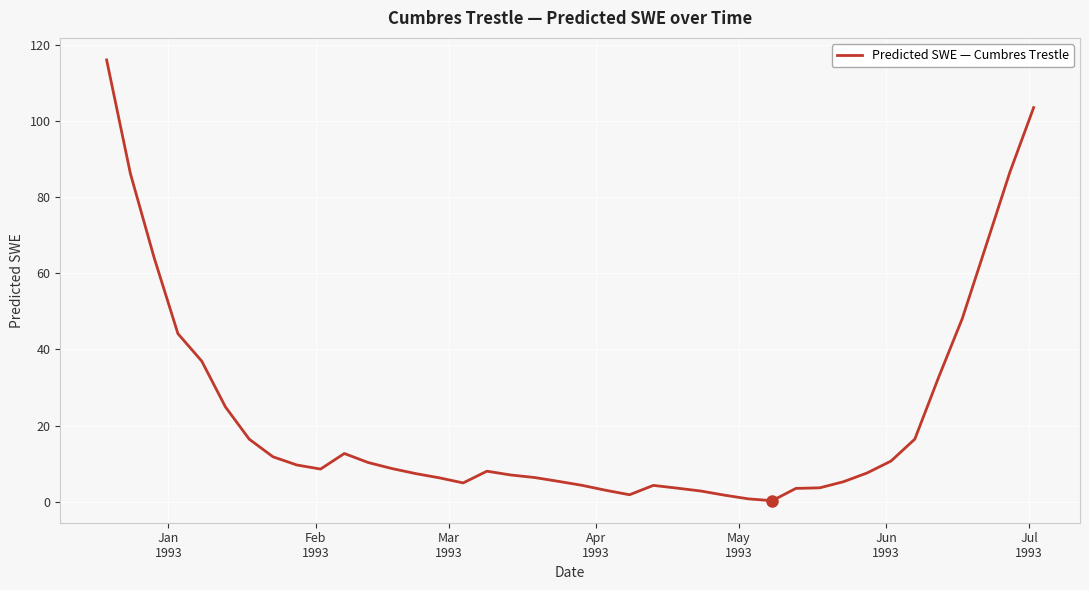

What is the difference between the maximum and minimum values?

115.9